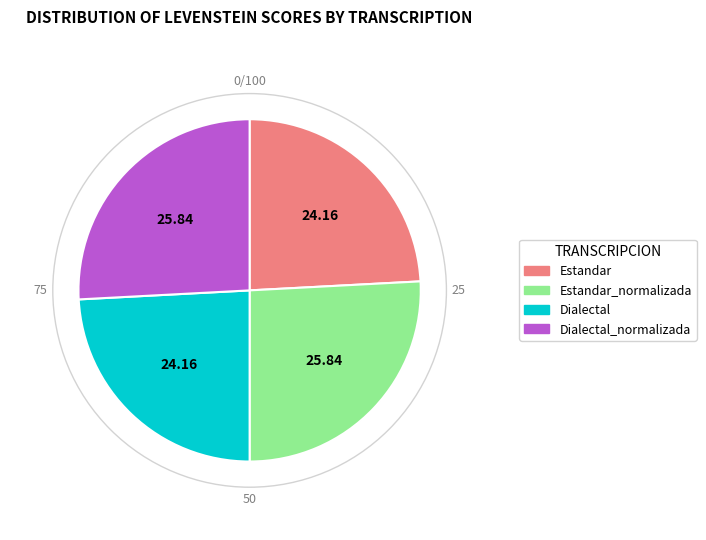

Does Estandar_normalizada account for over 50% of the chart?

No